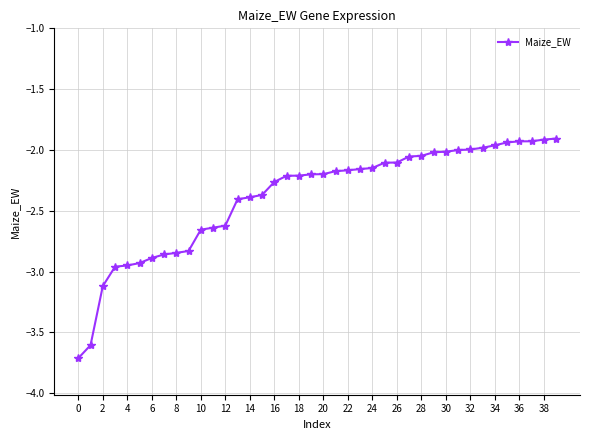

What is the difference between the maximum and minimum values?

1.8